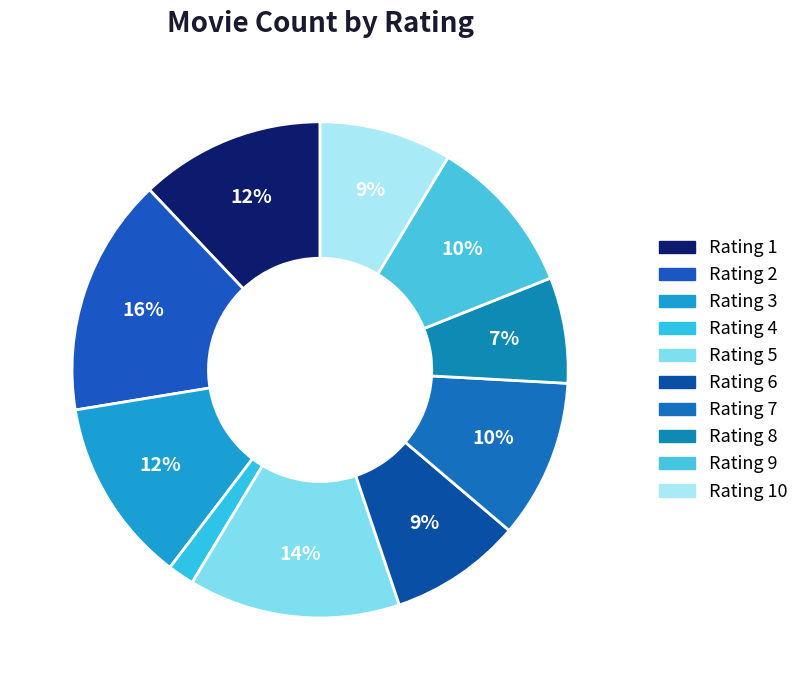

What is the smallest slice in the pie chart?

4